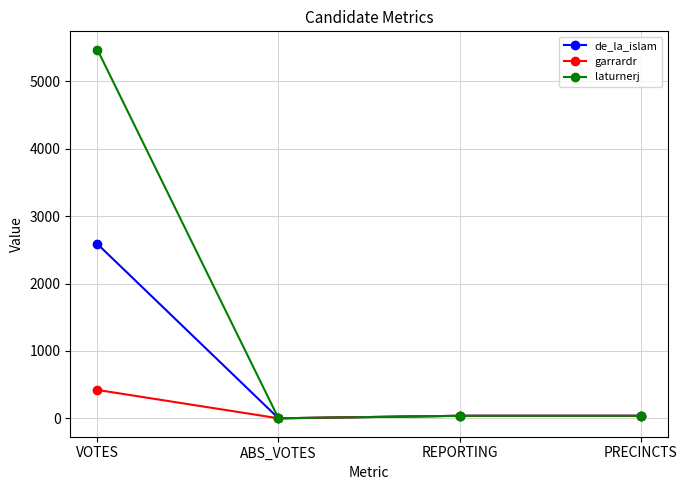

Which series has the largest total across all categories?

laturnerj